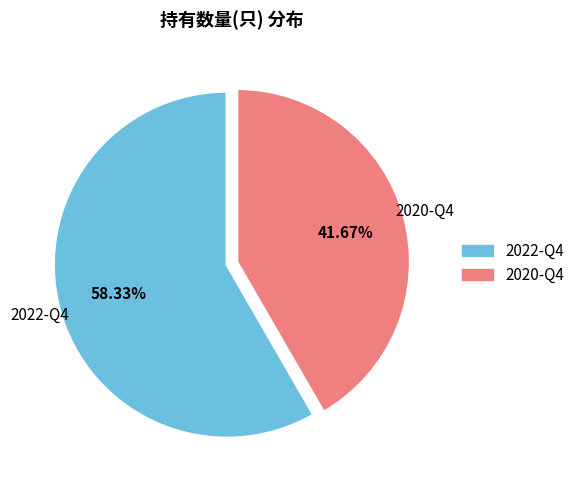

The 2020-Q4 slice represents 42% of the pie. True or false?

True